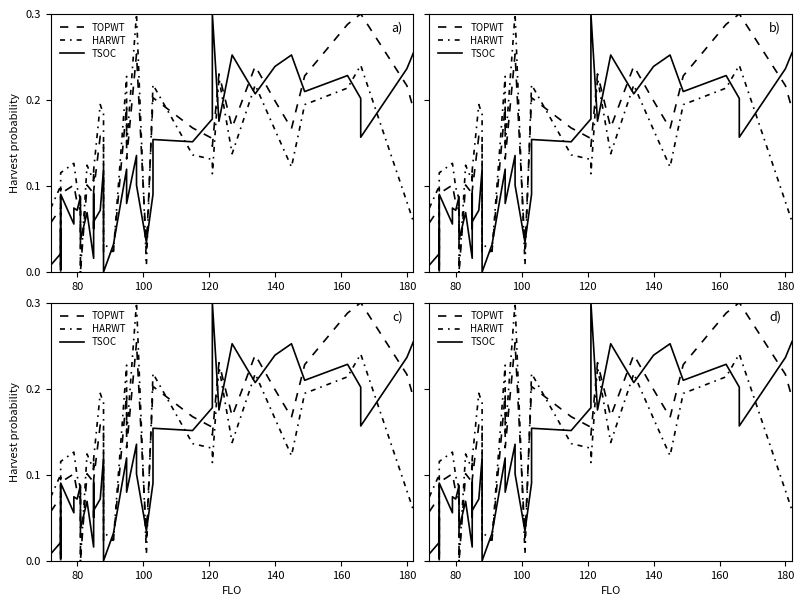

What is the maximum value shown in the chart?

0.3